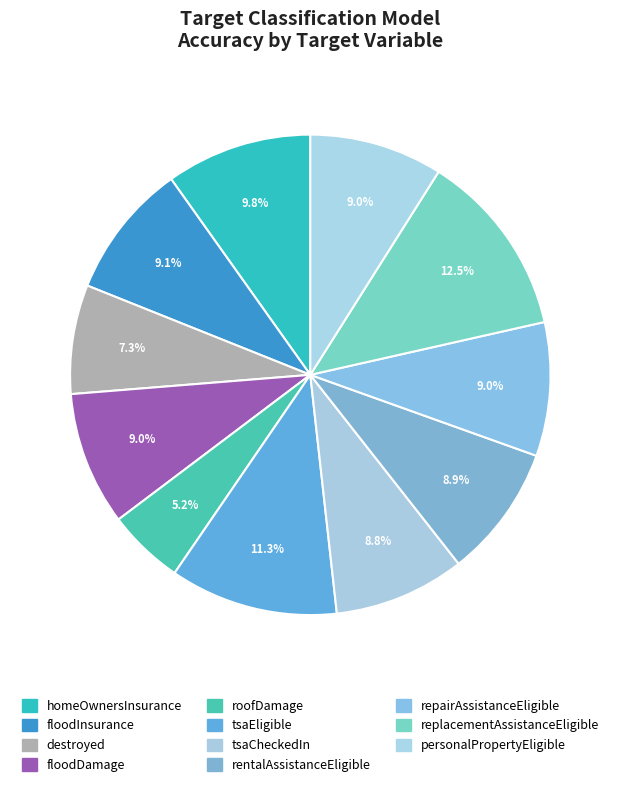

Which slice is the largest?

replacementAssistanceEligible